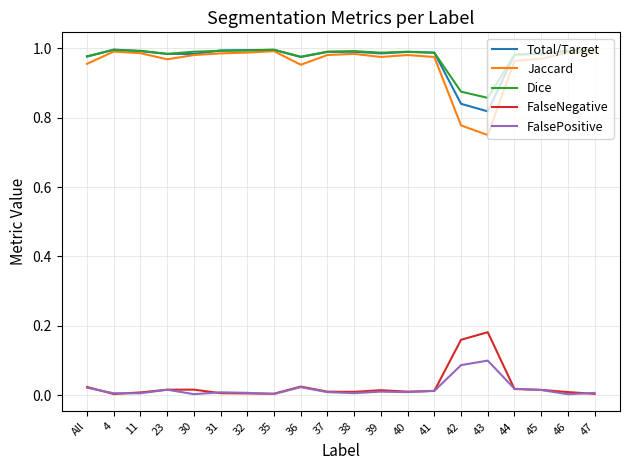

True or false: Jaccard and FalsePositive intersect in this chart.

False